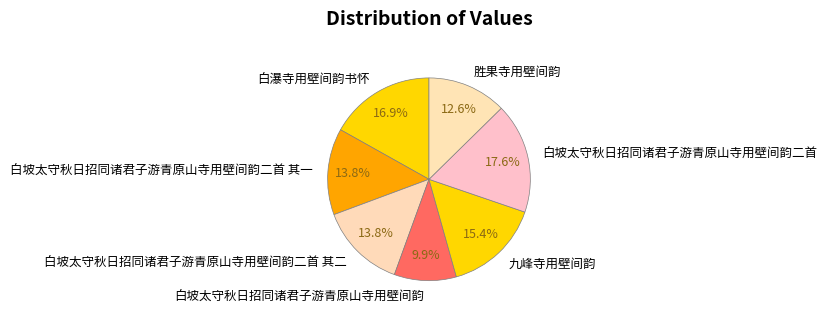

To the nearest percent, what is the combined percentage of 九峰寺用壁间韵 and 胜果寺用壁间韵?

28%